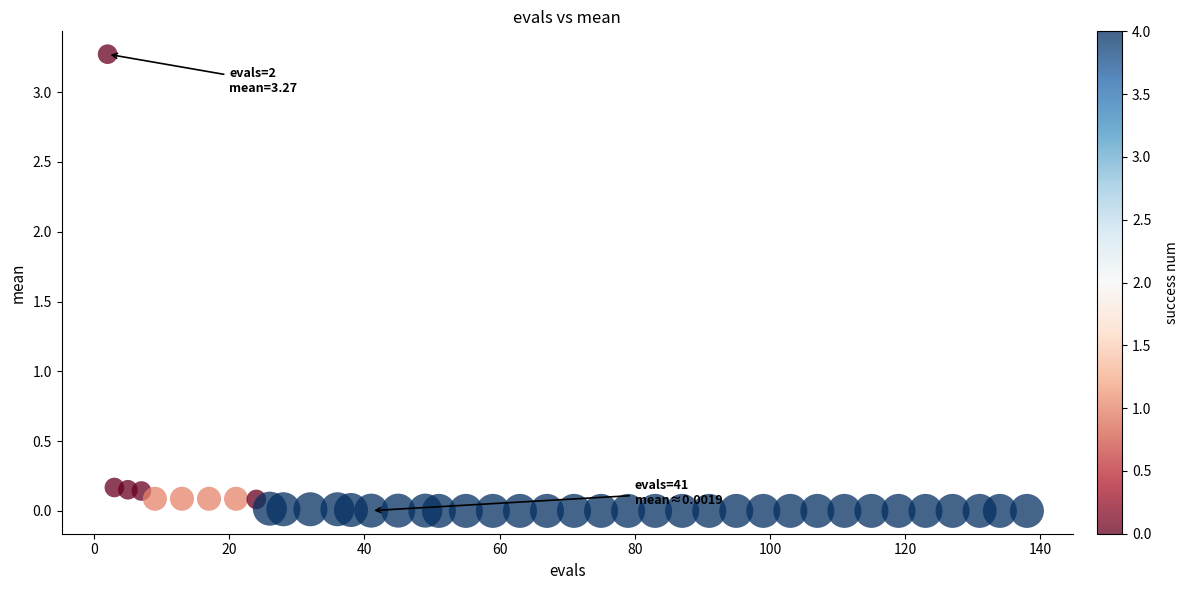

What is the range of Y values (max minus min)?

3.3